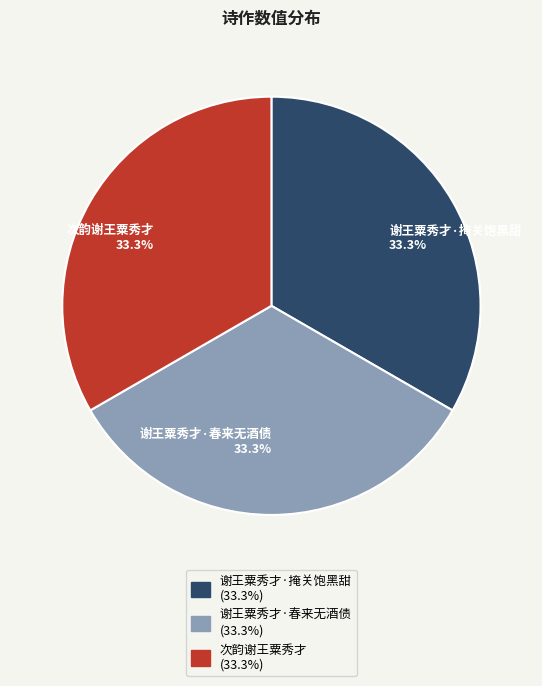

Count the number of slices in the pie.

3